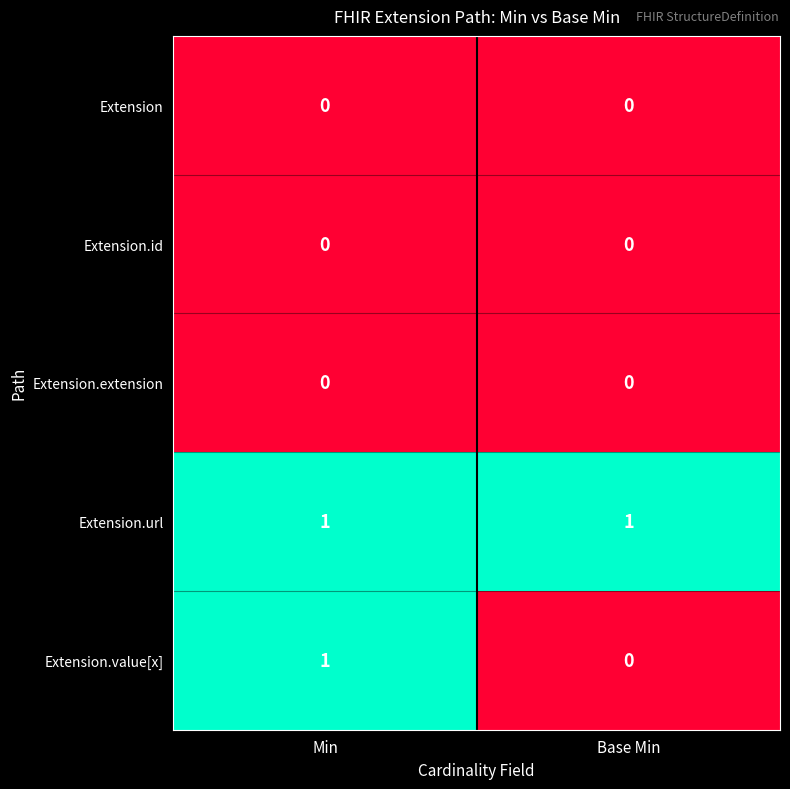

What is the total value across all series at Min?

2